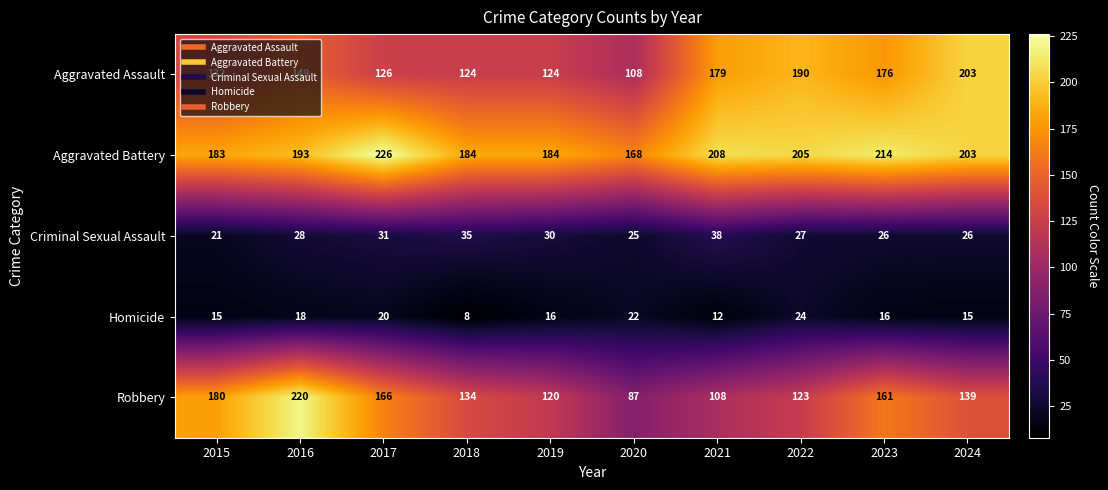

The value of Aggravated Battery at 2017 is 132. True or false?

False